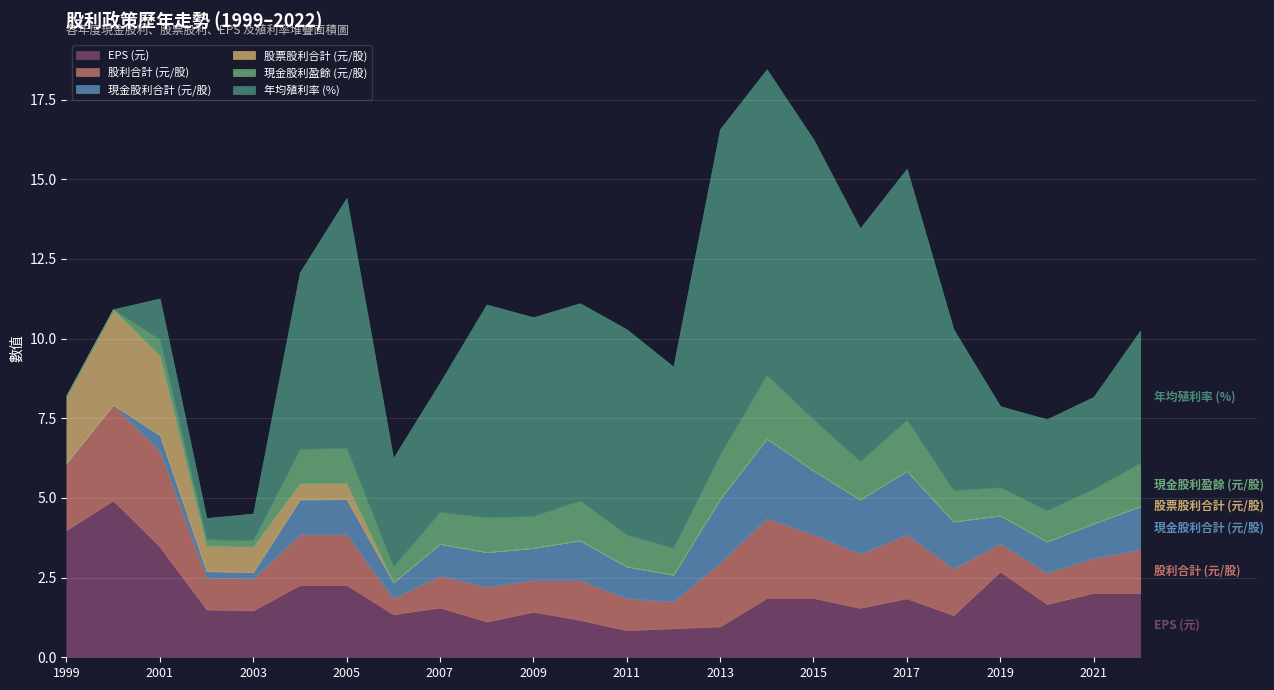

How many lines are shown in the chart?

6